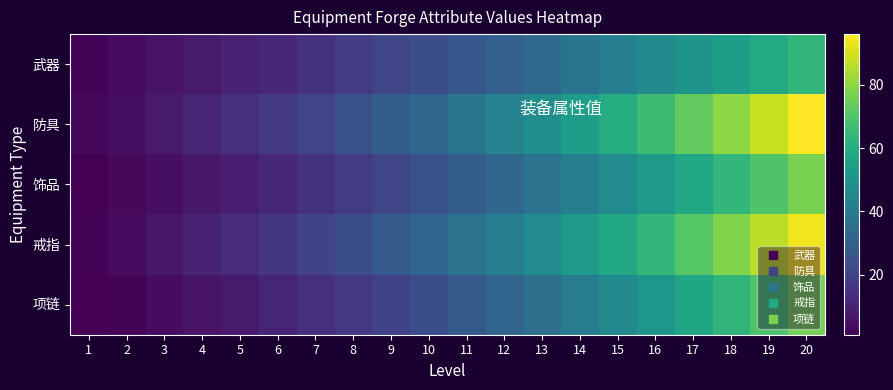

What is the spread (max minus min) of values at 20?

32